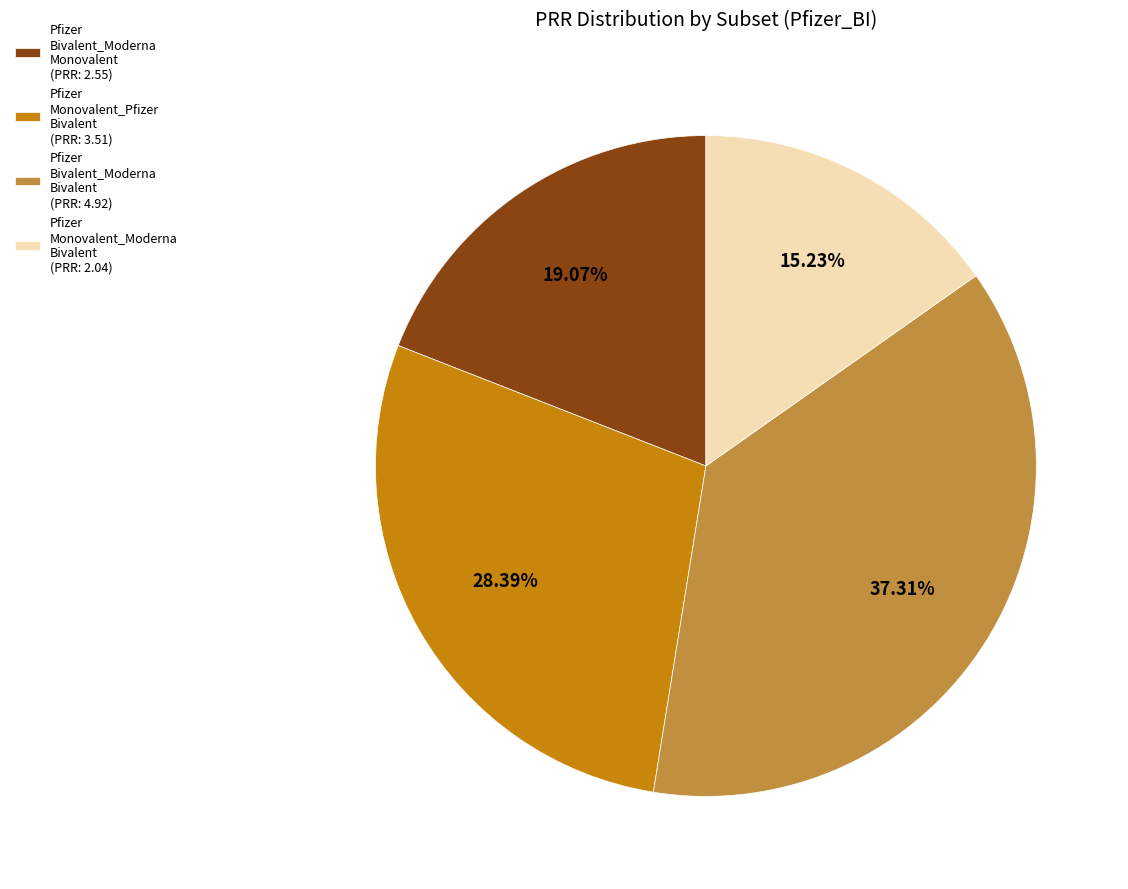

Does any single category account for the majority?

No